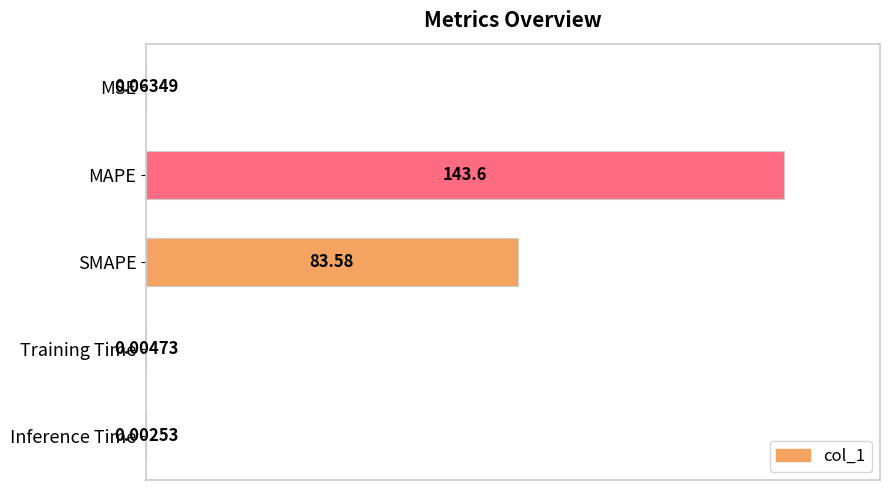

Are the bars horizontal?

Yes